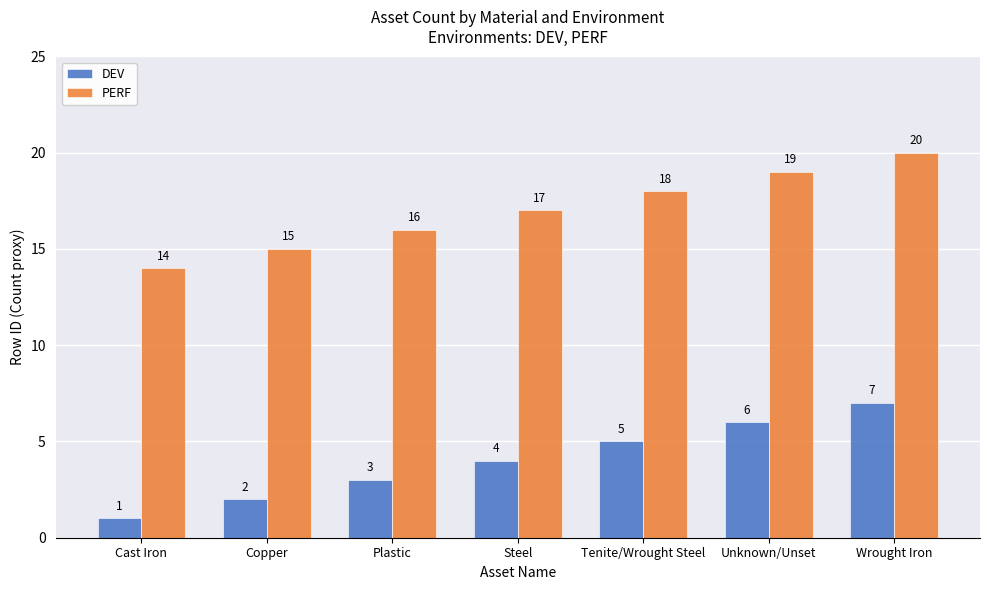

True or false: DEV has a value of 7 at Steel.

False